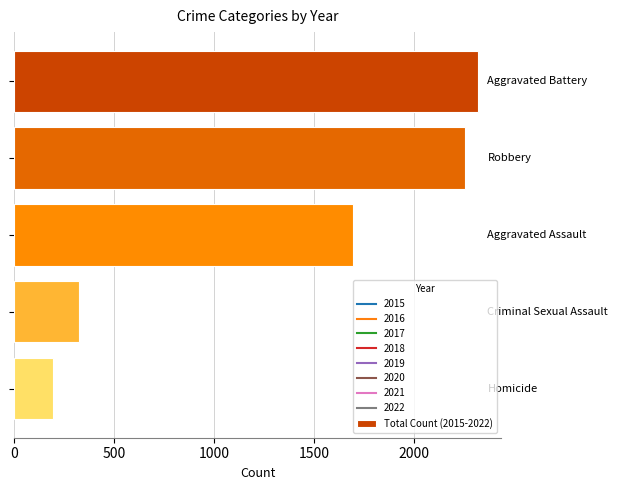

What is the minimum value shown in the chart?

195